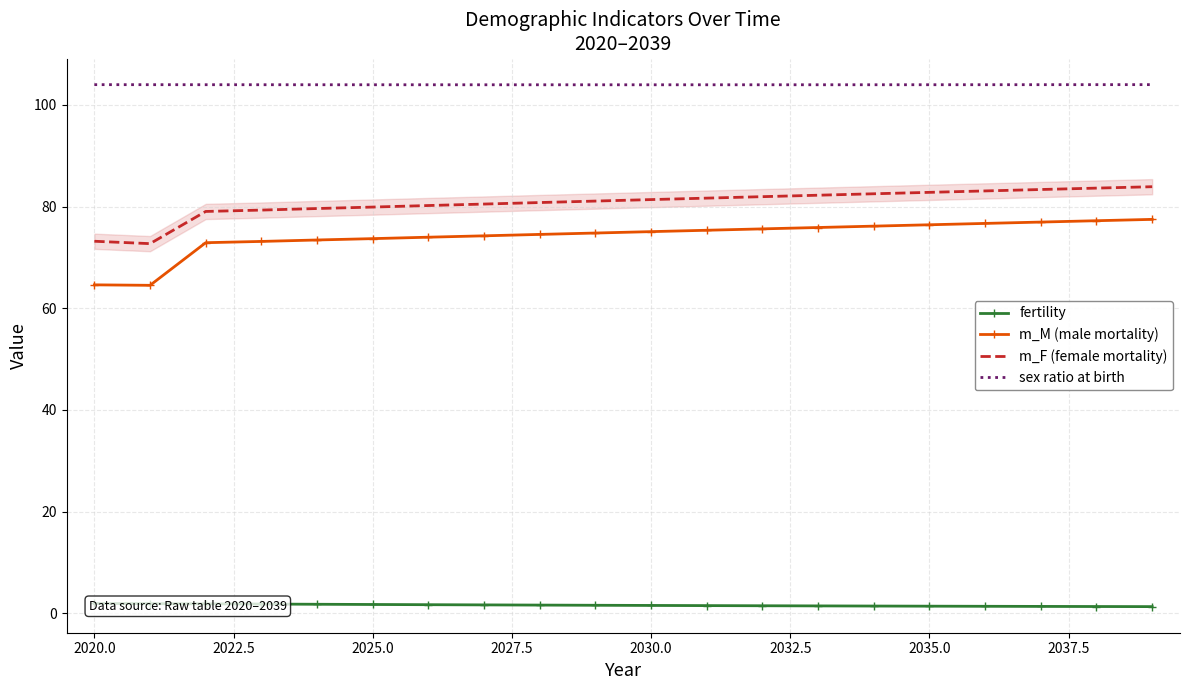

What is the minimum value for sex ratio at birth?

104.0